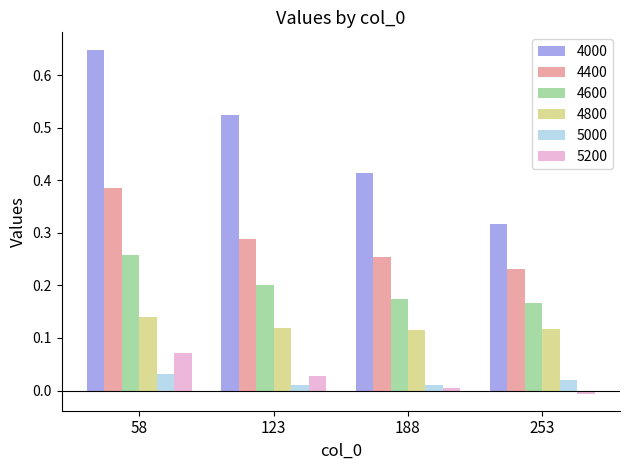

The value of 4800 at 58 is 0.0. True or false?

False